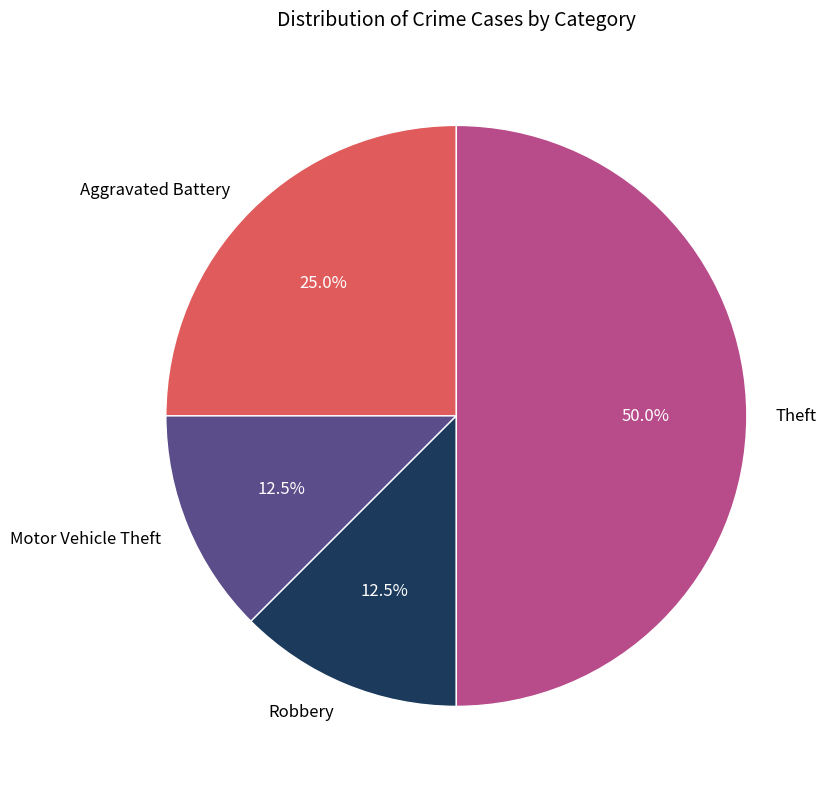

How many slices are in this pie chart?

4